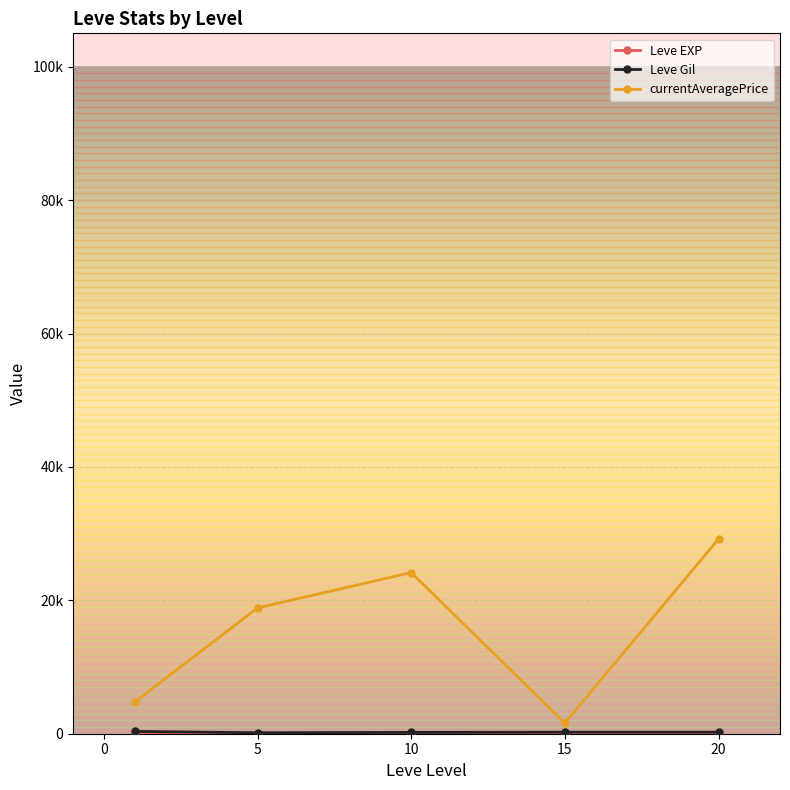

Is this an area chart (filled region under the line)?

No